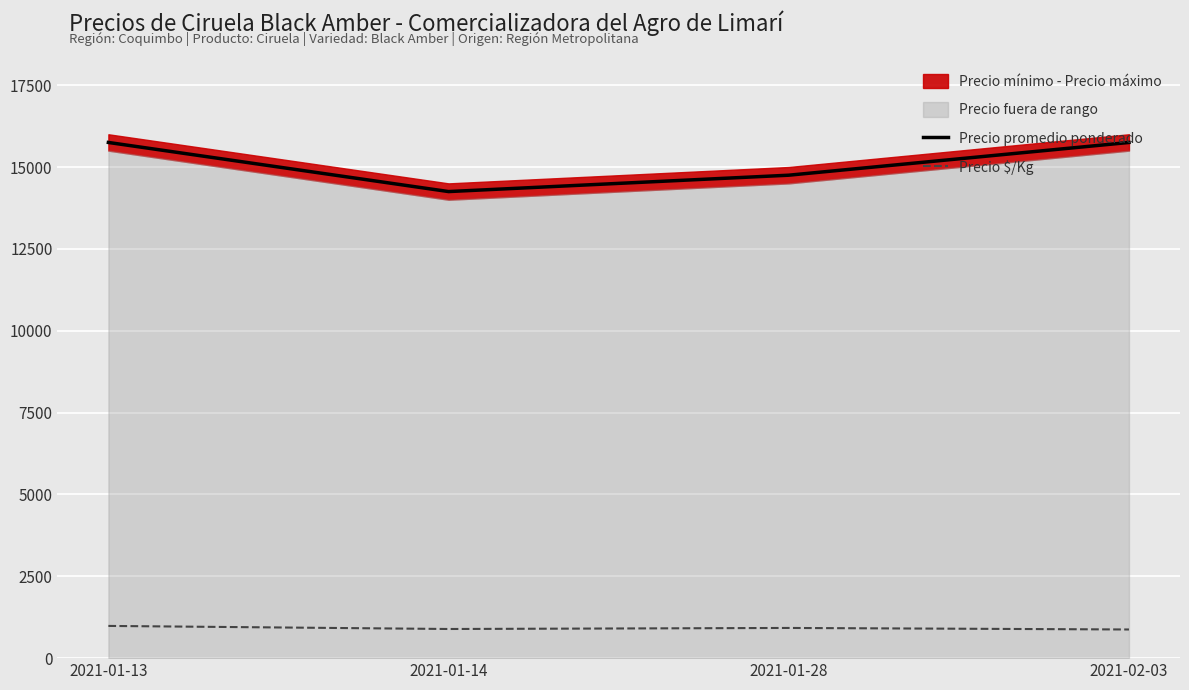

What is the label of the 1st point from the left?

2021-01-13